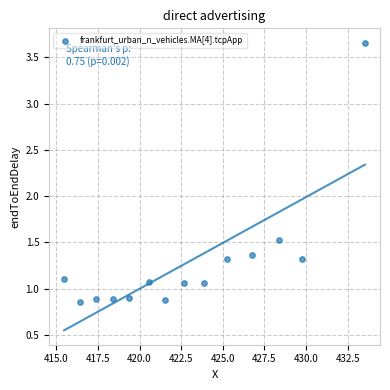

What Y value in the scatter plot is closest to 2?

1.5